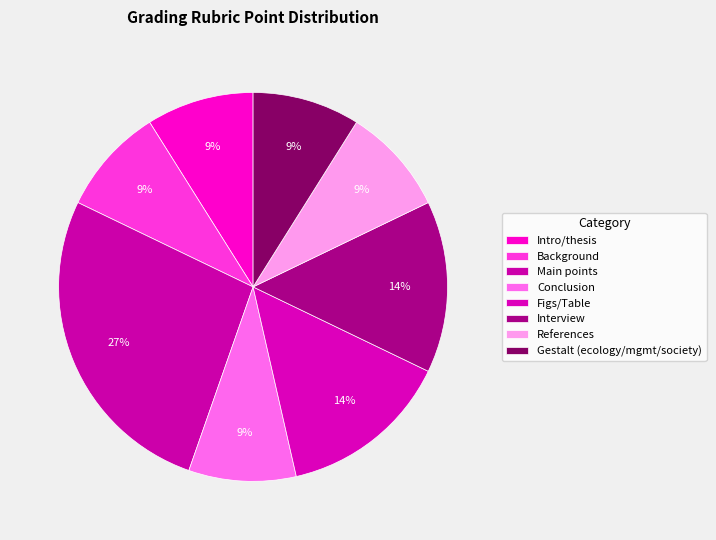

How many slices are in this pie chart?

8